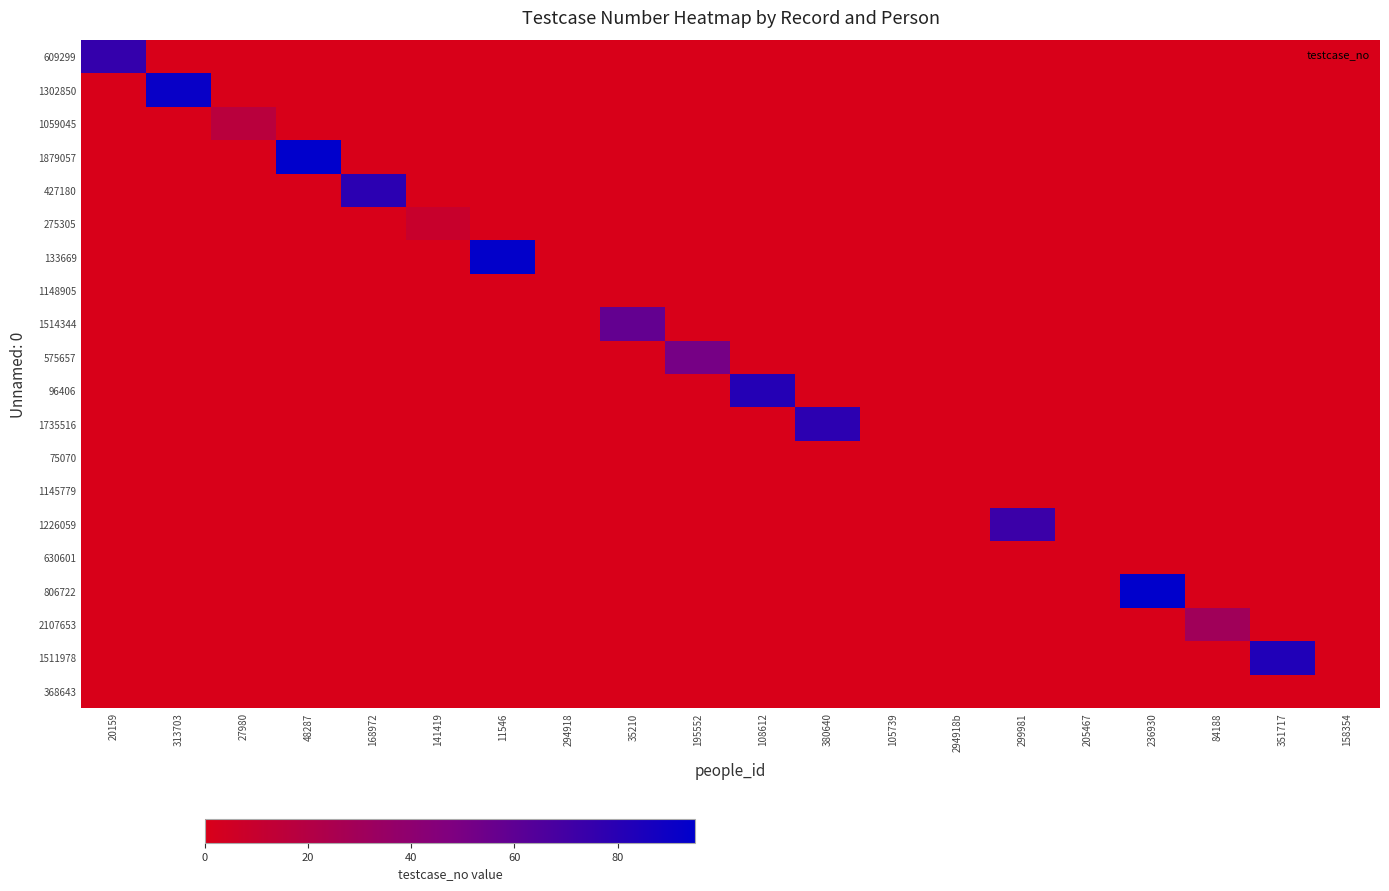

What is the total value across all series at 141419?

9